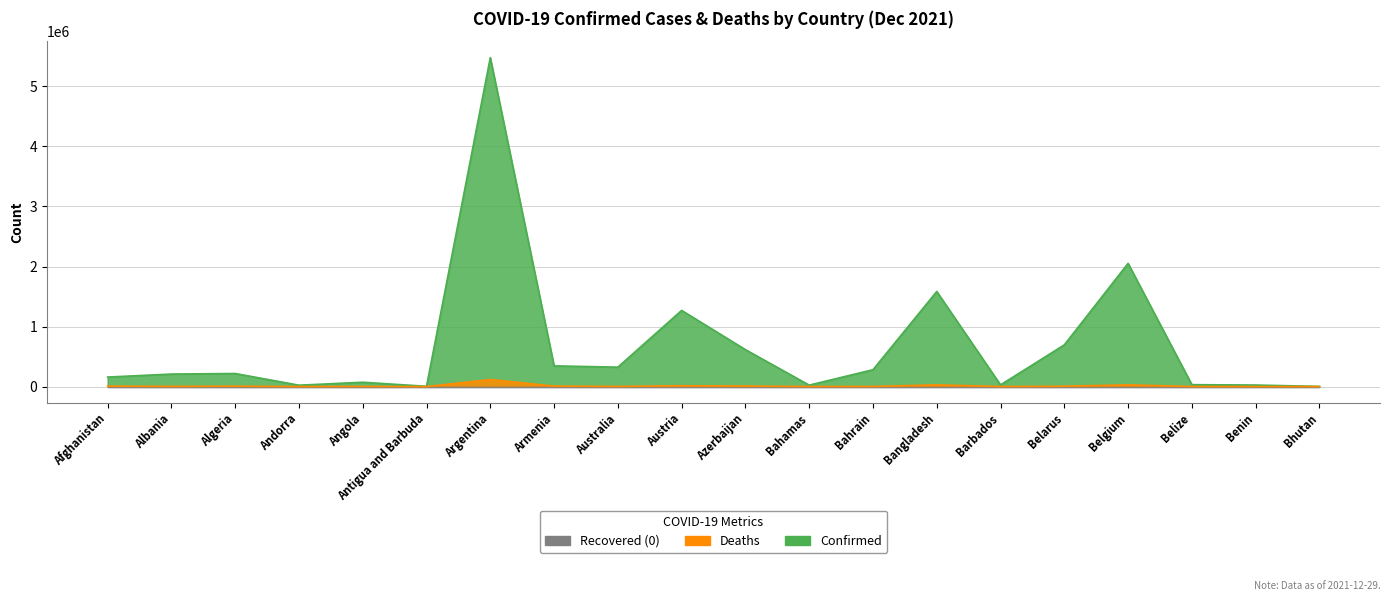

Which category has the highest value in the Deaths series?

Argentina